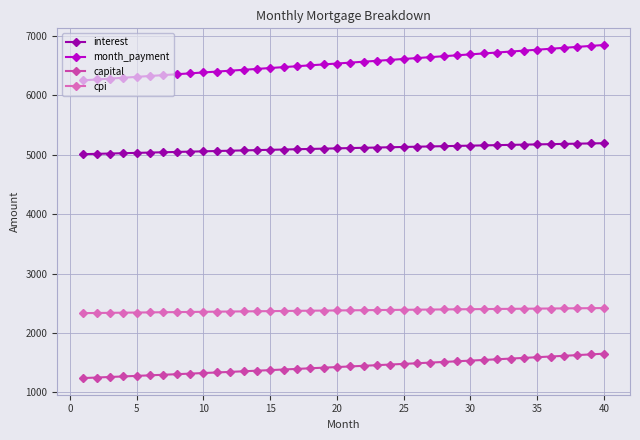

What is the smallest value displayed?

1242.8